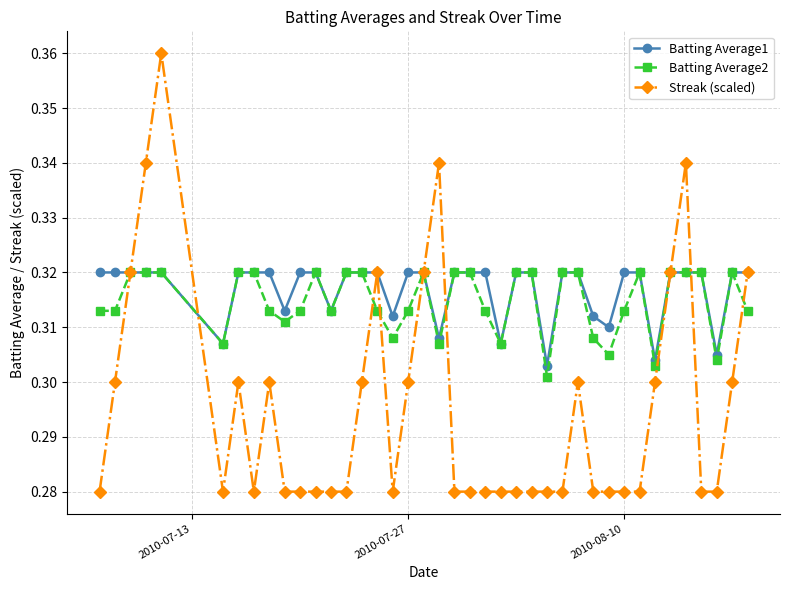

Which series has the widest spread of values?

Streak (scaled)